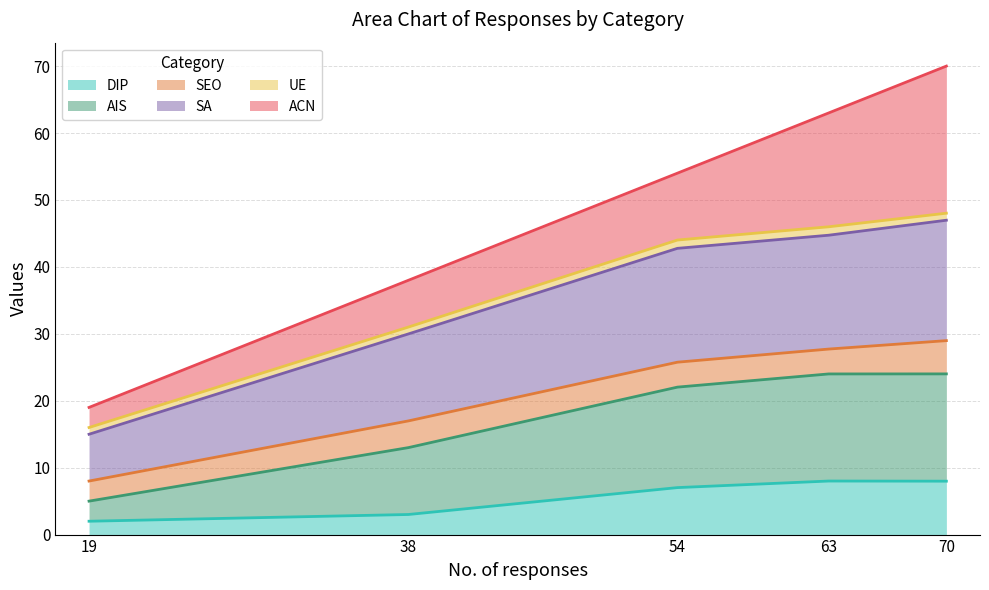

The value of DIP at 38 is 3.0. True or false?

True